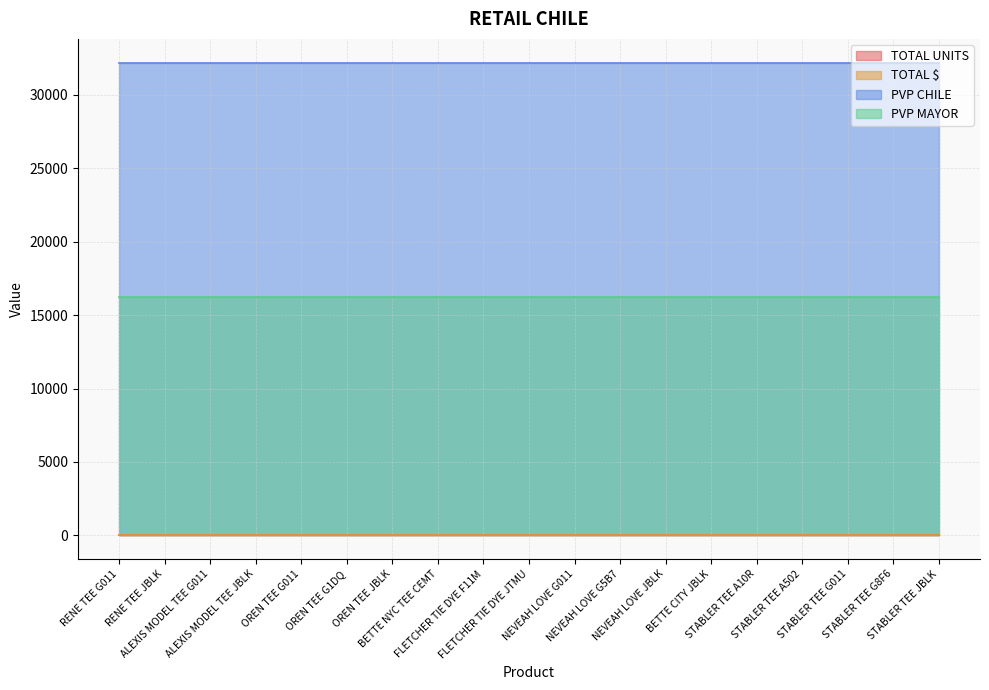

True or false: PVP MAYOR and TOTAL $ cross at least once.

False